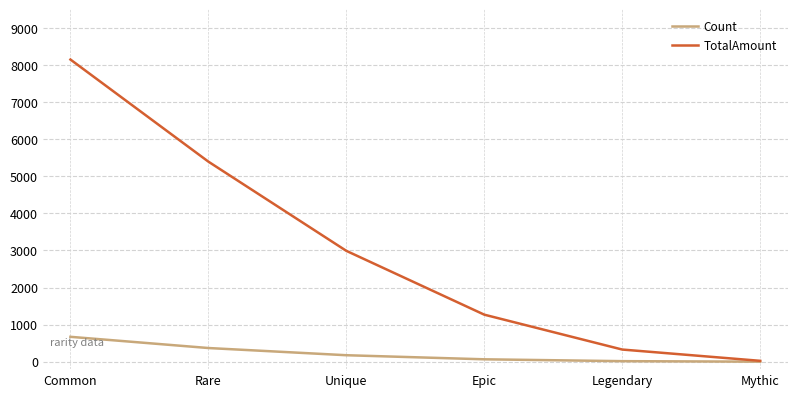

What is the total value across all series at Unique?

3163